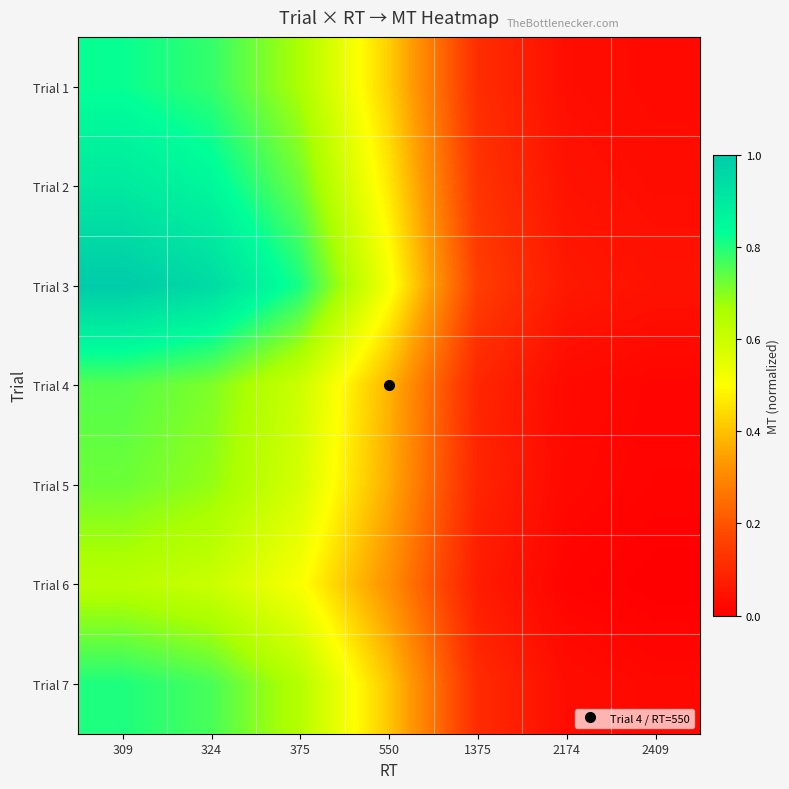

Reading left to right, what are all the values shown in this chart?

Trial 1: 309=0.8	324=0.8	375=0.7	550=0.4	1375=0.1	2174=0.0	2409=0.0
Trial 2: 309=0.9	324=0.9	375=0.7	550=0.5	1375=0.1	2174=0.0	2409=0.0
Trial 3: 309=1.0	324=0.9	375=0.8	550=0.5	1375=0.2	2174=0.1	2409=0.0
Trial 4: 309=0.7	324=0.7	375=0.6	550=0.4	1375=0.1	2174=0.0	2409=0.0
Trial 5: 309=0.7	324=0.7	375=0.6	550=0.4	1375=0.1	2174=0.0	2409=0.0
Trial 6: 309=0.6	324=0.6	375=0.5	550=0.3	1375=0.1	2174=0.0	2409=0.0
Trial 7: 309=0.8	324=0.8	375=0.6	550=0.4	1375=0.1	2174=0.0	2409=0.0